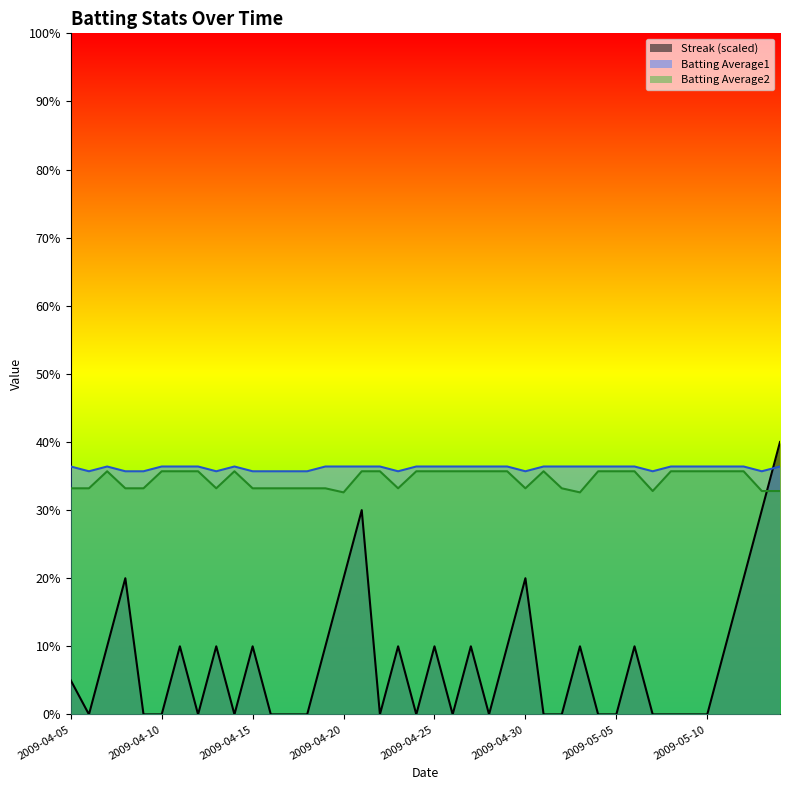

What are all the series names shown in the legend?

Streak (scaled), Batting Average1, Batting Average2